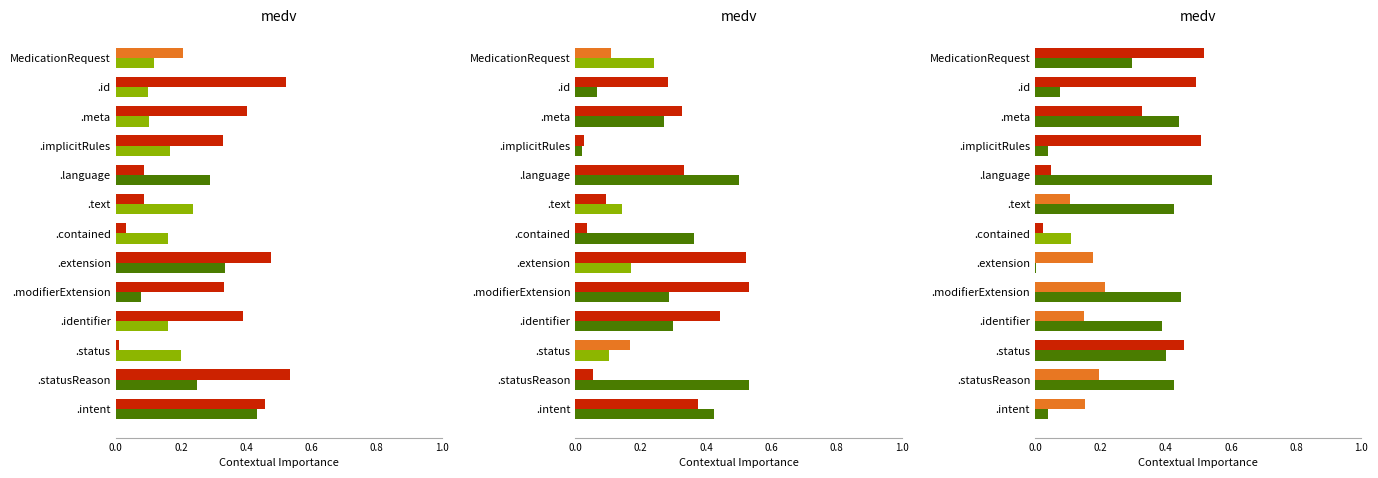

What are all the series names shown in the legend?

Min, Base Min